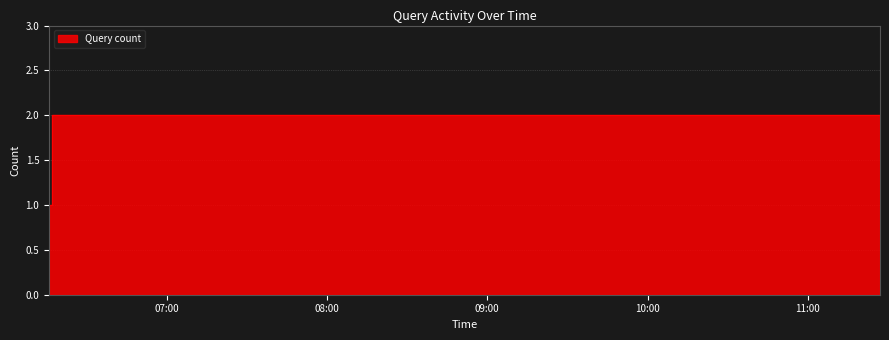

Rank the categories by value from lowest to highest.

2019-11-28 06:16:00, 2019-11-28 11:27:00, 2019-11-28 06:17:00